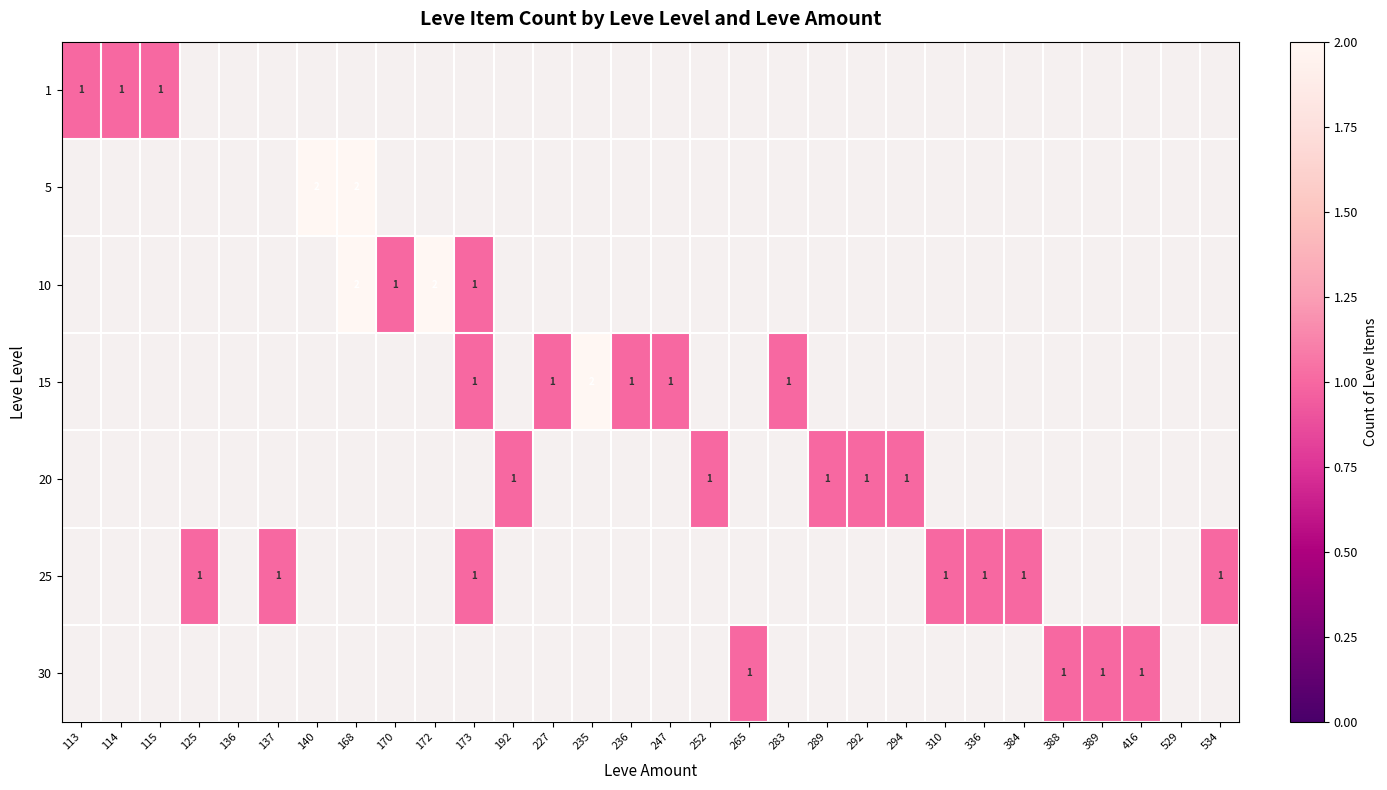

True or false: 15 has a value of 1 at 236.

True